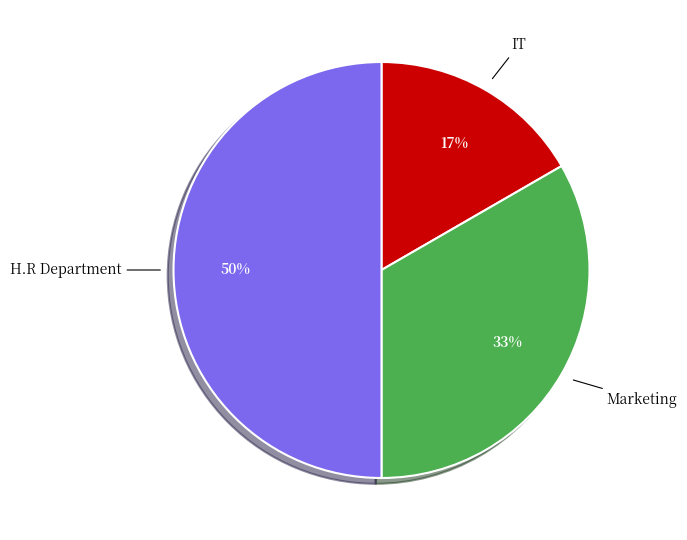

The IT slice represents 17% of the pie. True or false?

True